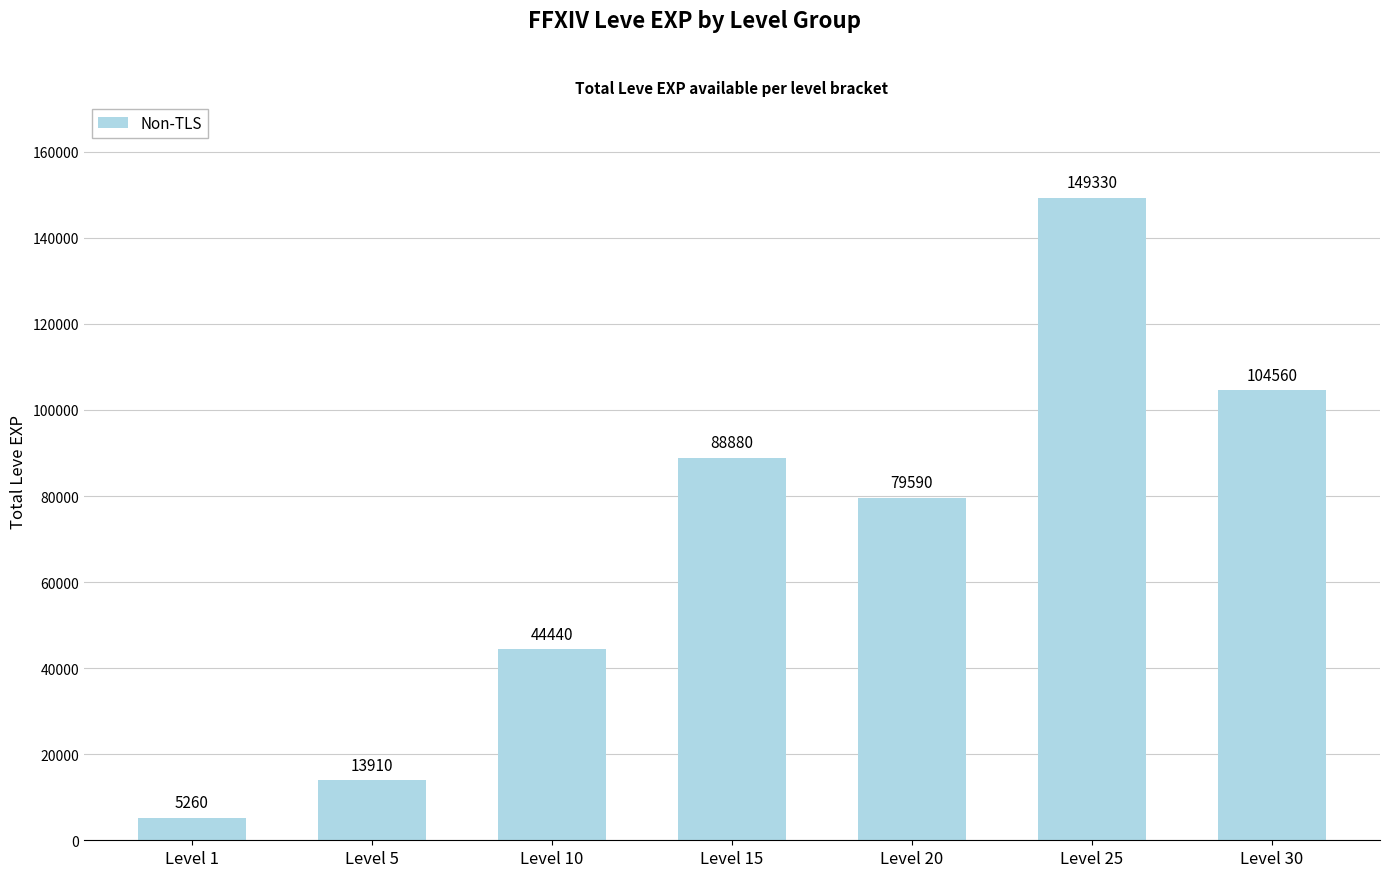

List the labels in order of value, largest first.

Level 25, Level 30, Level 15, Level 20, Level 10, Level 5, Level 1